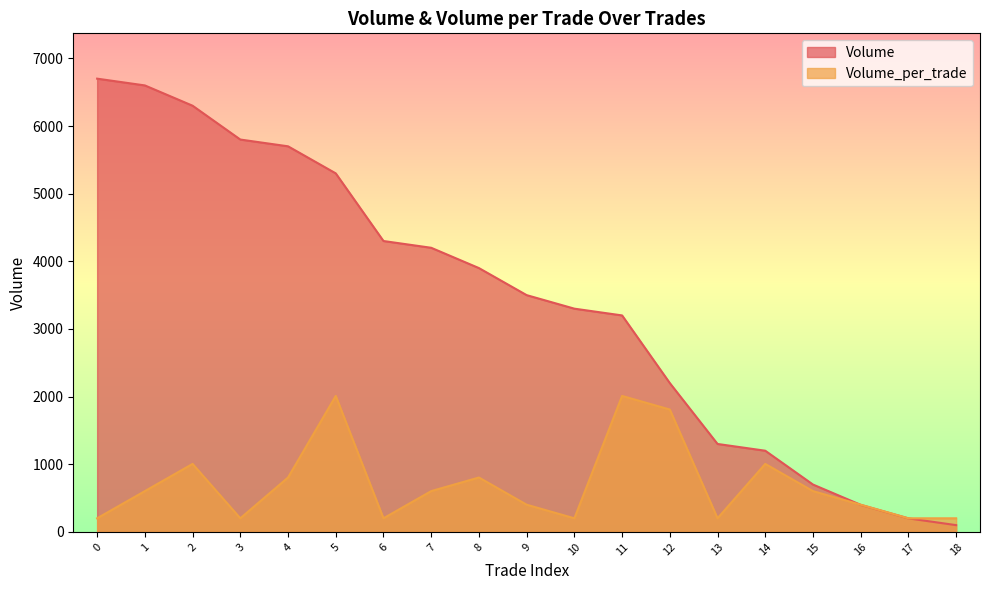

Which series has the largest range (max minus min)?

Volume